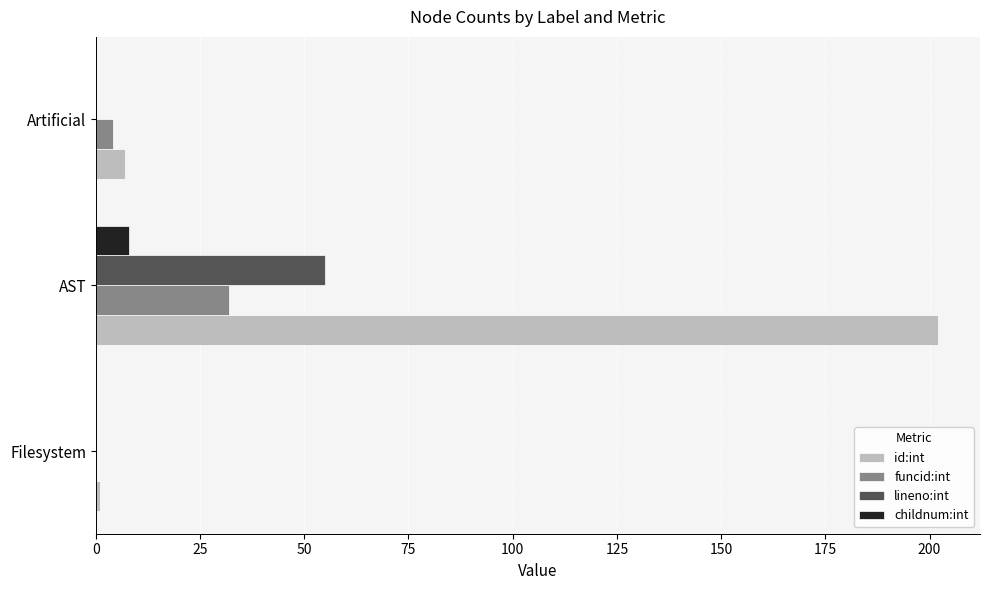

Which series has the largest total across all categories?

id:int